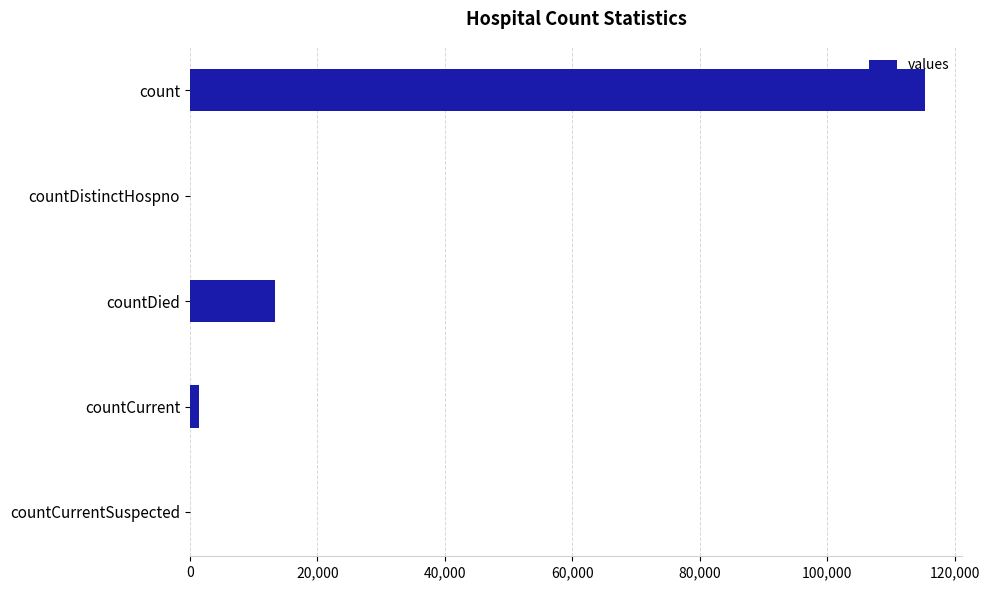

The chart shows a value of 0 at countCurrentSuspected. True or false?

True